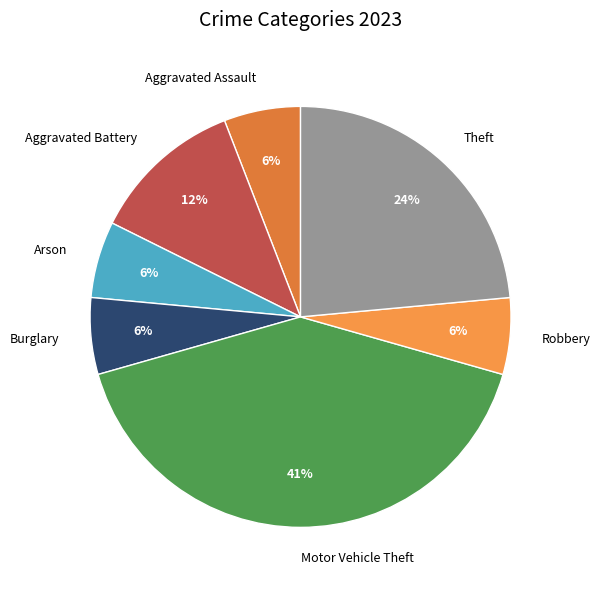

To the nearest percent, what is the difference between the largest and smallest slice percentages?

35%